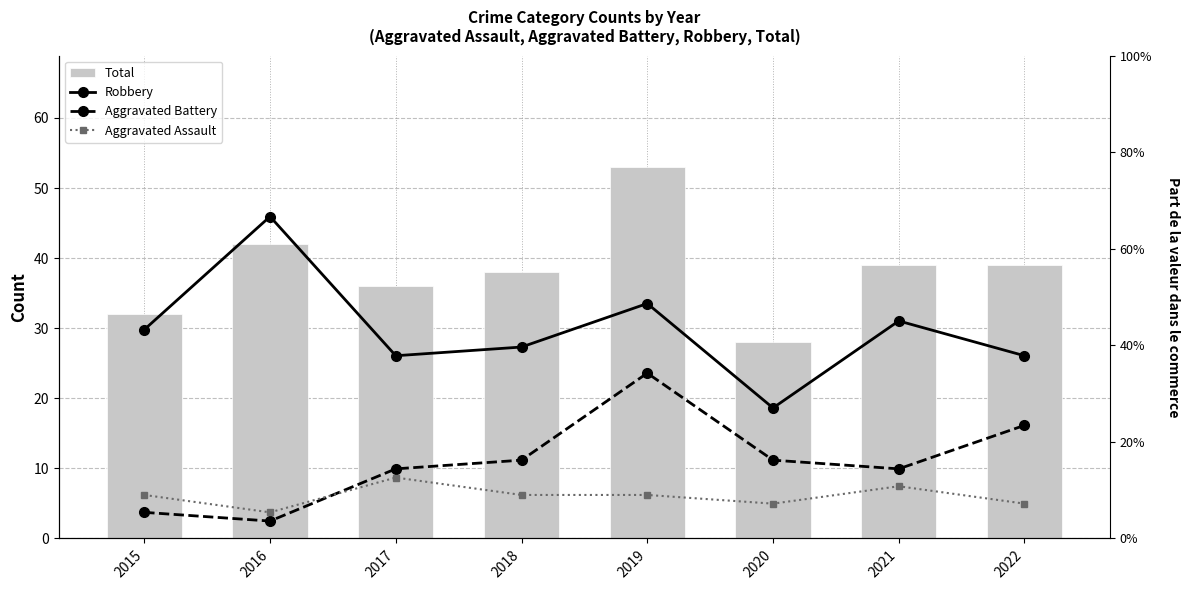

What is the value of the Aggravated Battery bar at the 2nd from the left?

2